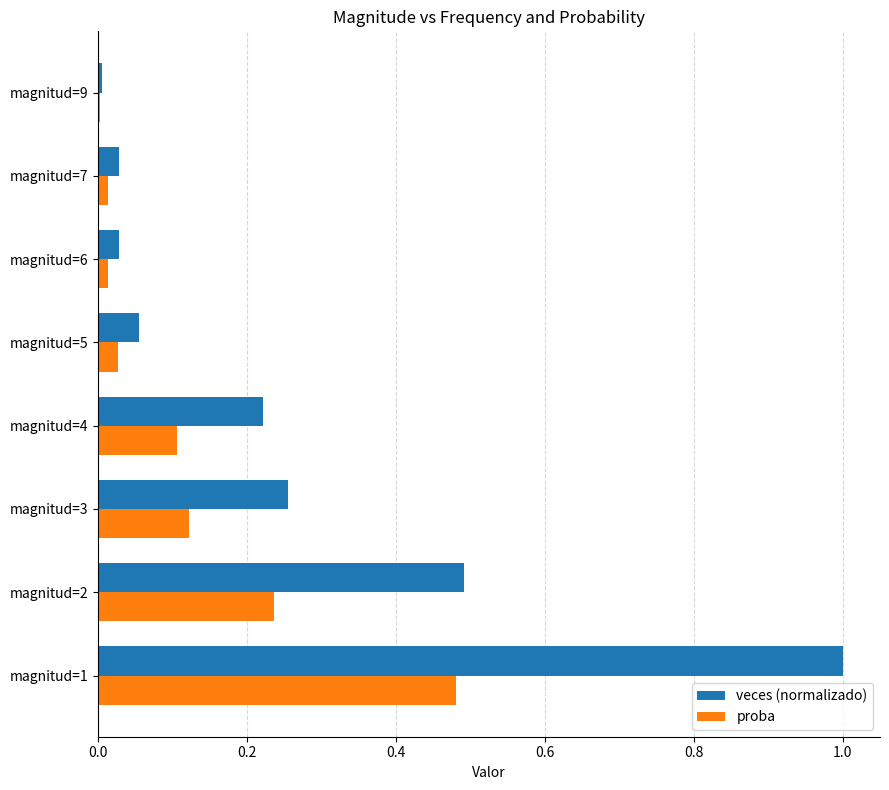

What is the total value across all series at magnitud=3?

0.4